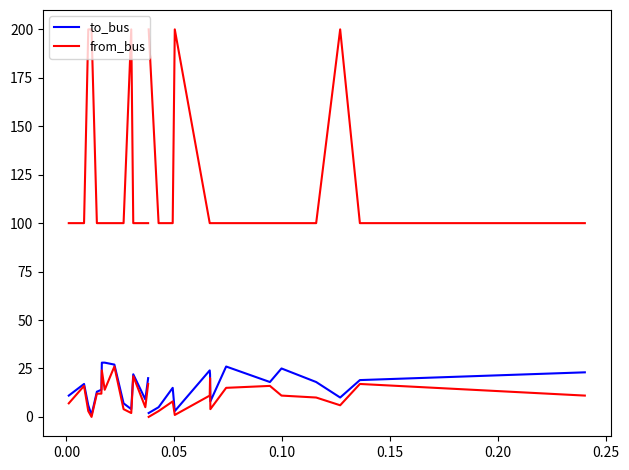

True or false: from_bus has more than 0 points higher than both neighbors.

True